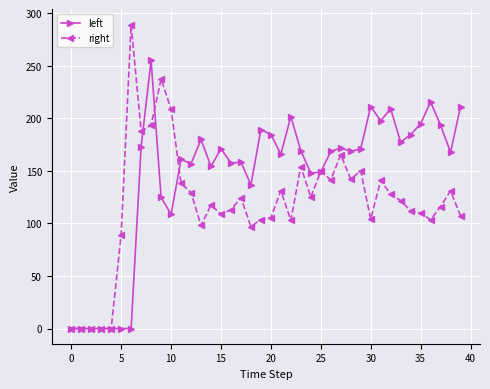

What is the highest value of the left series?

255.1